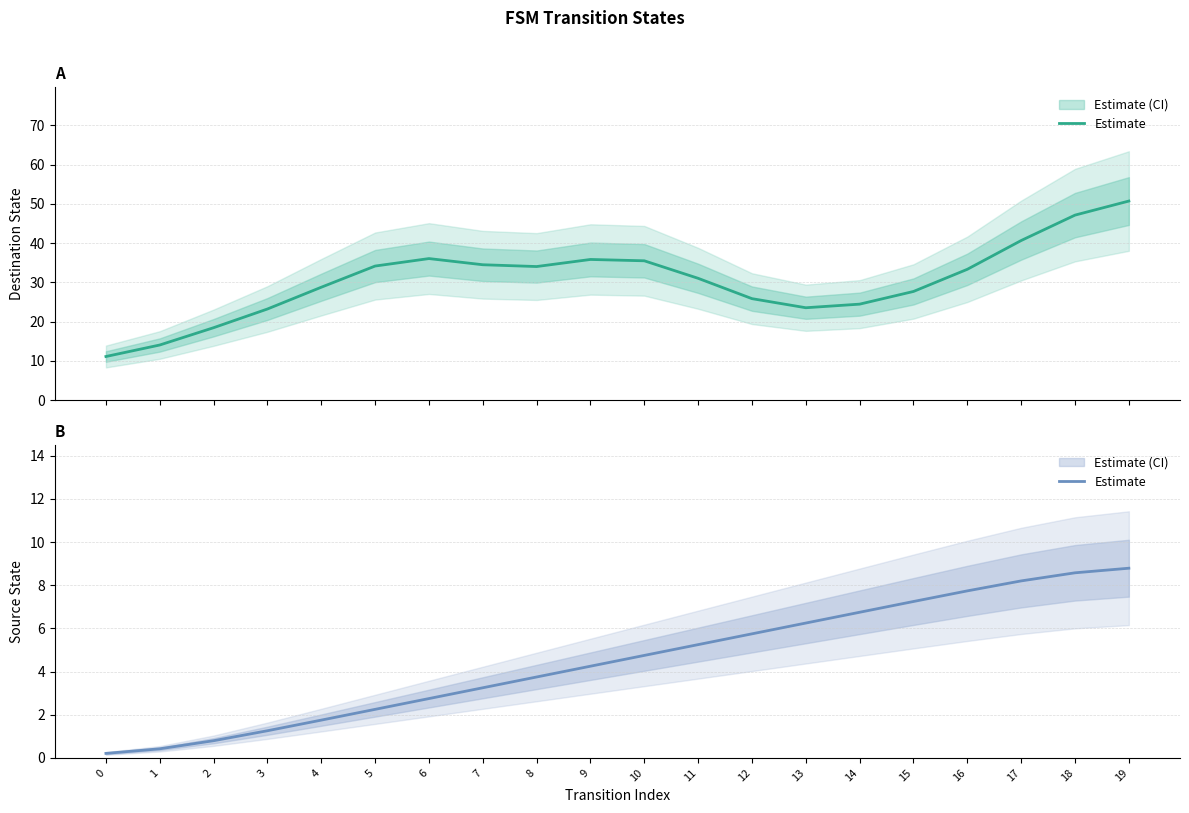

Rank the categories by value from highest to lowest.

19, 18, 17, 16, 15, 14, 13, 12, 11, 10, 9, 8, 7, 6, 5, 4, 3, 2, 1, 0